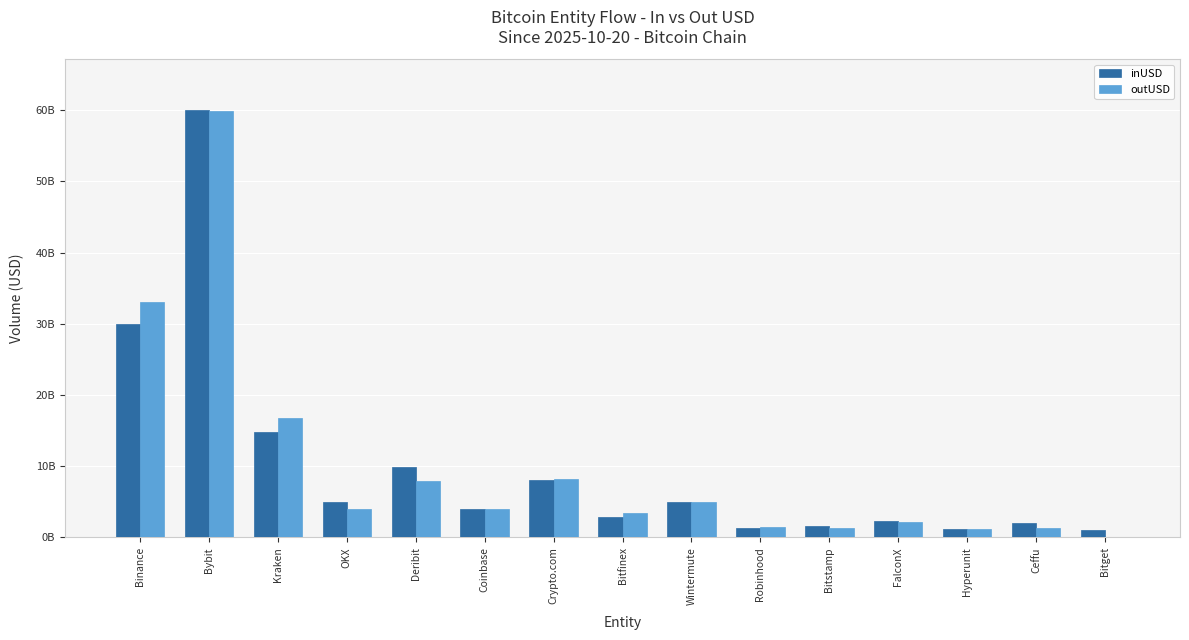

The outUSD series shows 5919631720.0 at Bitfinex. True or false?

False